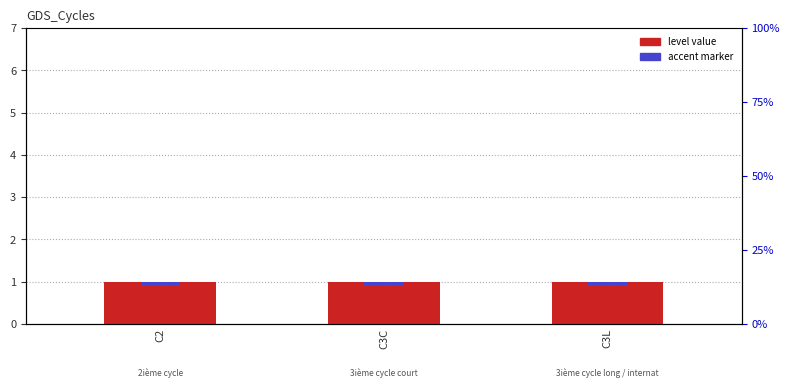

What is the label of the 1st bar from the right?

C3L